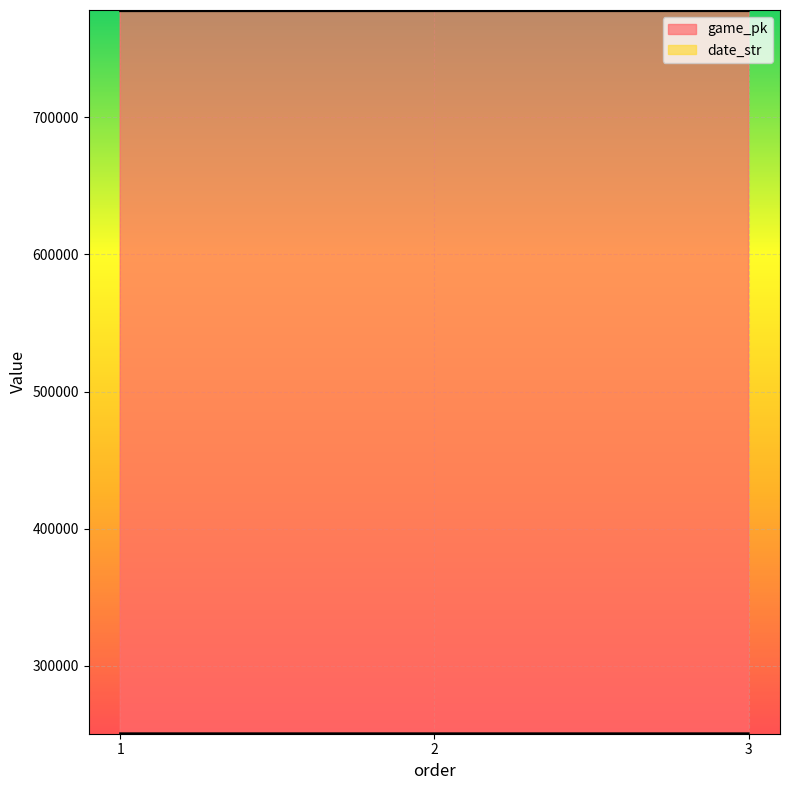

Rank the series by their maximum value, from highest to lowest.

game_pk, date_str